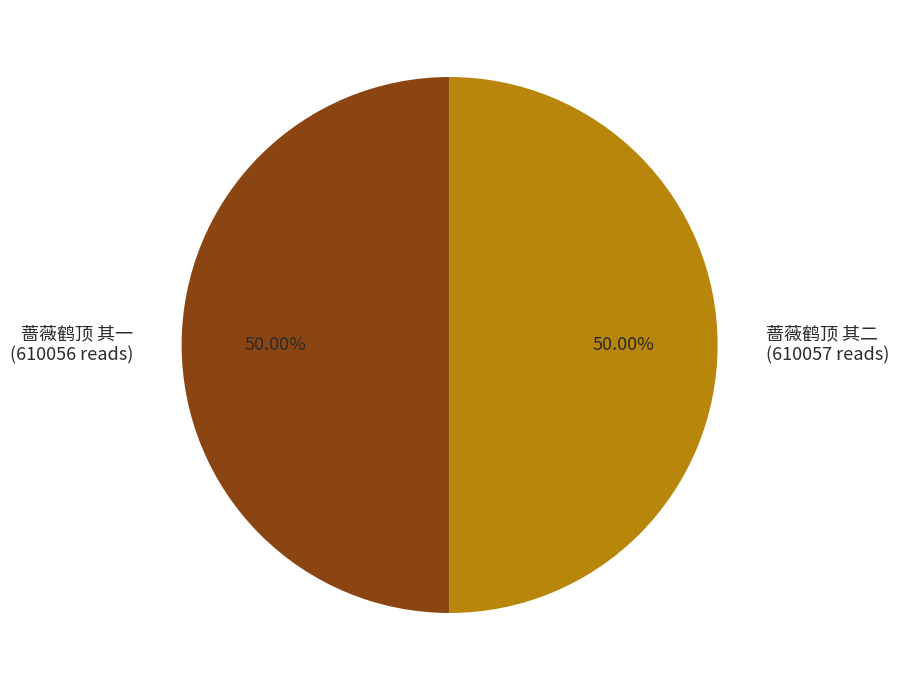

The 蔷薇鹤顶 其二 slice represents 50% of the pie. True or false?

True